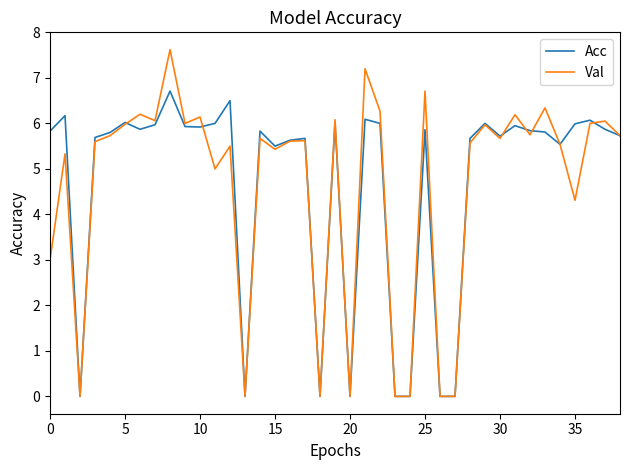

Does the chart display data point markers on the line(s)?

No